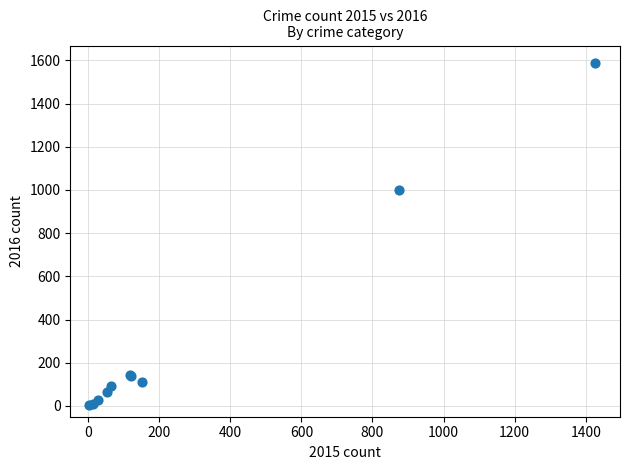

What Y value in the scatter plot is closest to 795?

999